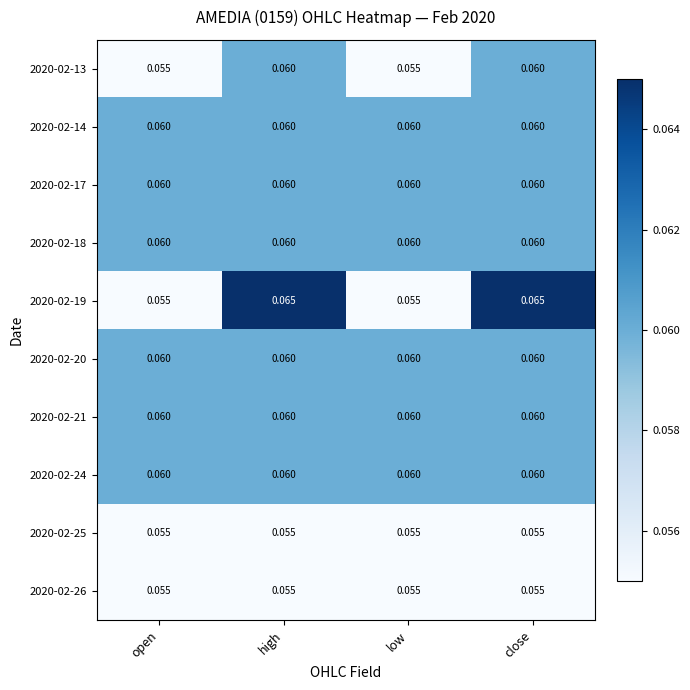

Which has a higher value, close or high?

close